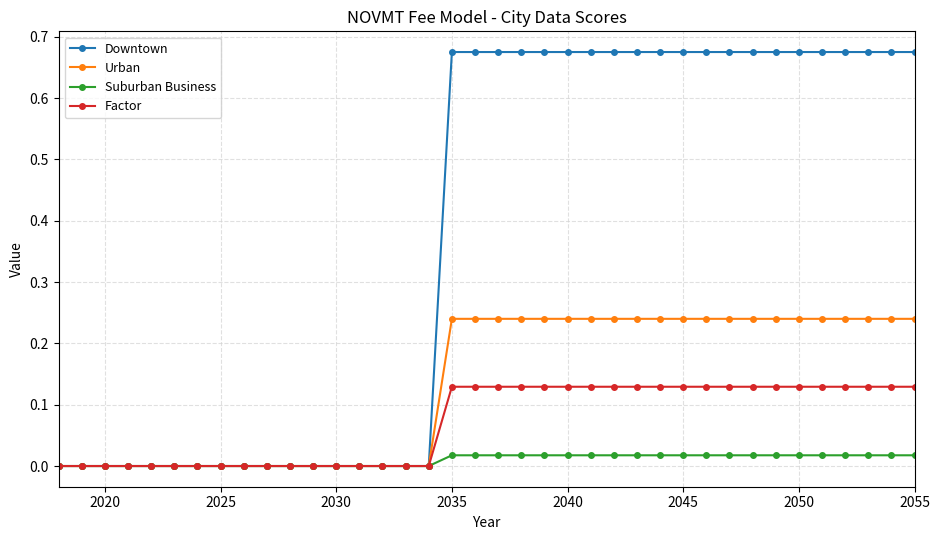

Which series has the largest total across all categories?

Downtown